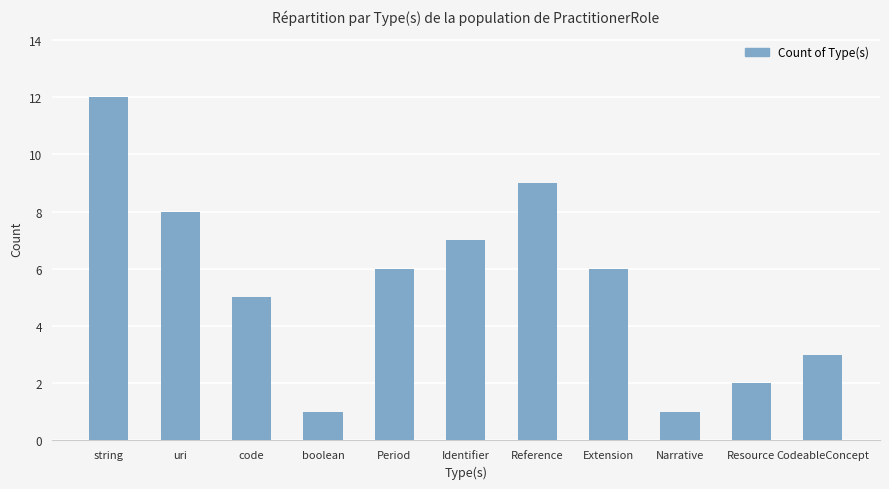

What is the maximum value shown in the chart?

12